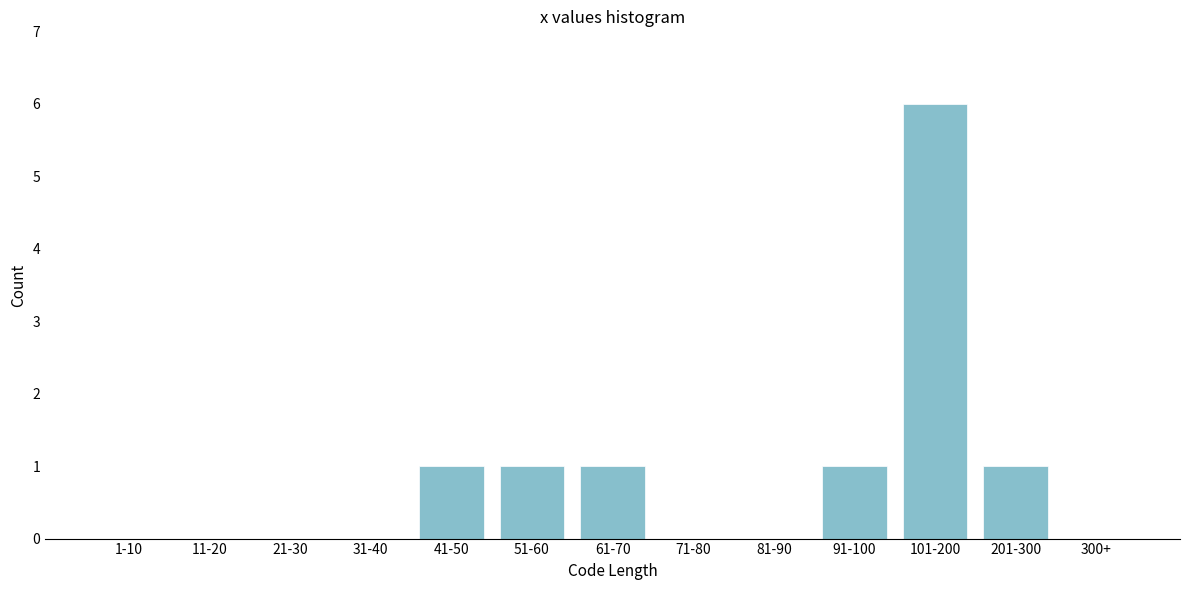

Reading right to left, transcribe all the data shown in this chart.

300+=0	201-300=1	101-200=6	91-100=1	81-90=0	71-80=0	61-70=1	51-60=1	41-50=1	31-40=0	21-30=0	11-20=0	1-10=0